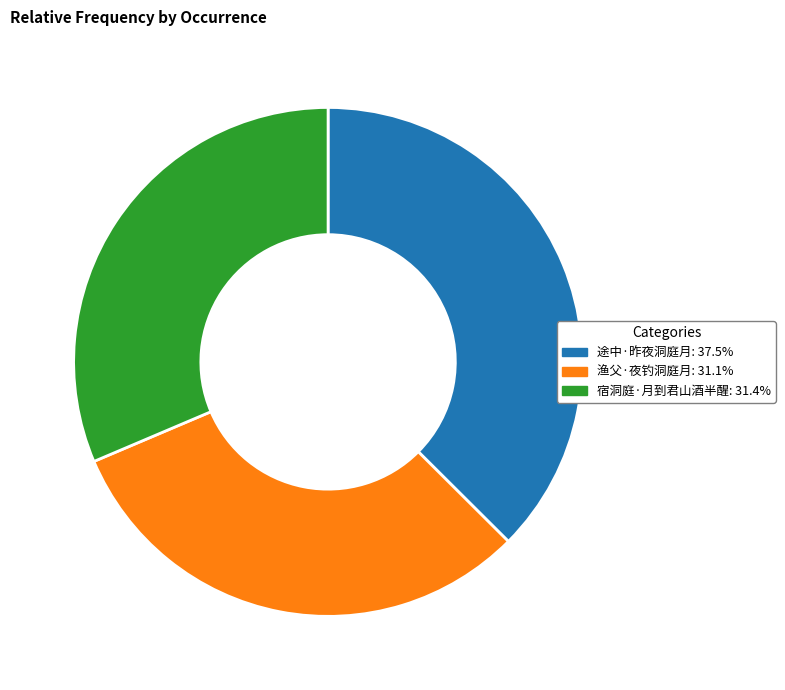

Approximately how many times larger is the value at 途中·昨夜洞庭月 compared to 渔父·夜钓洞庭月?

1.2